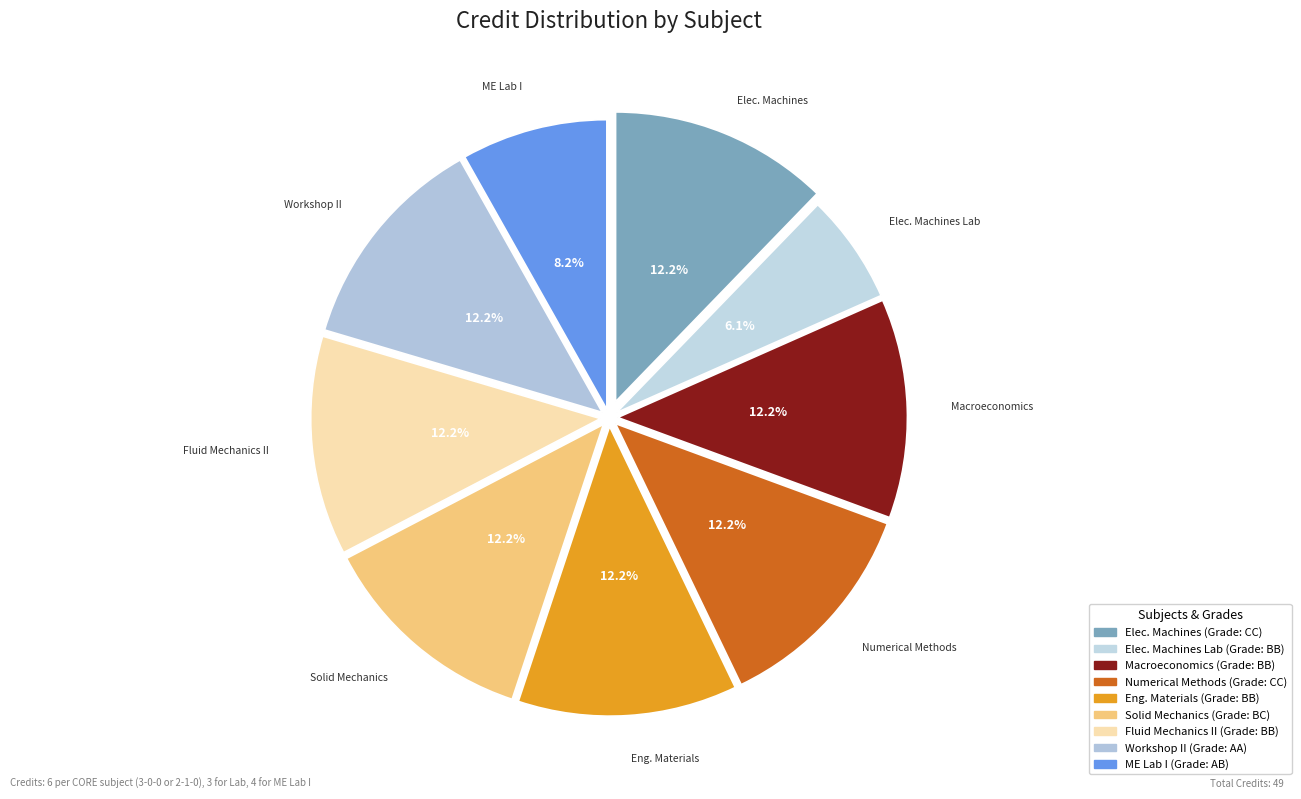

How many slices are in this pie chart?

9